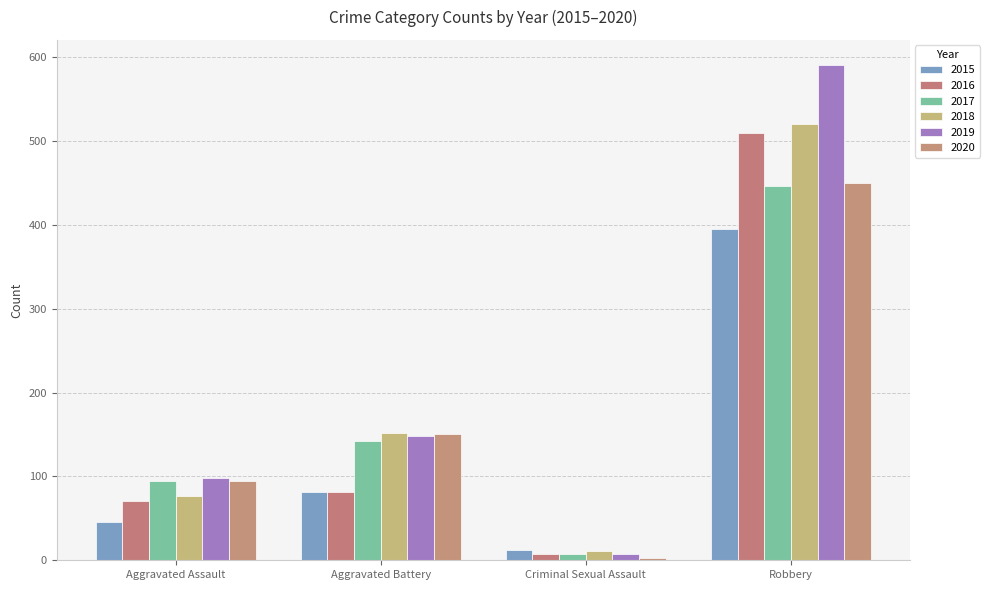

What is the average value of the 2015 series?

134